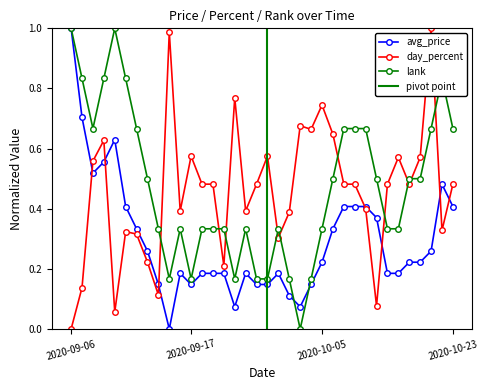

Does the chart have visible grid lines?

No